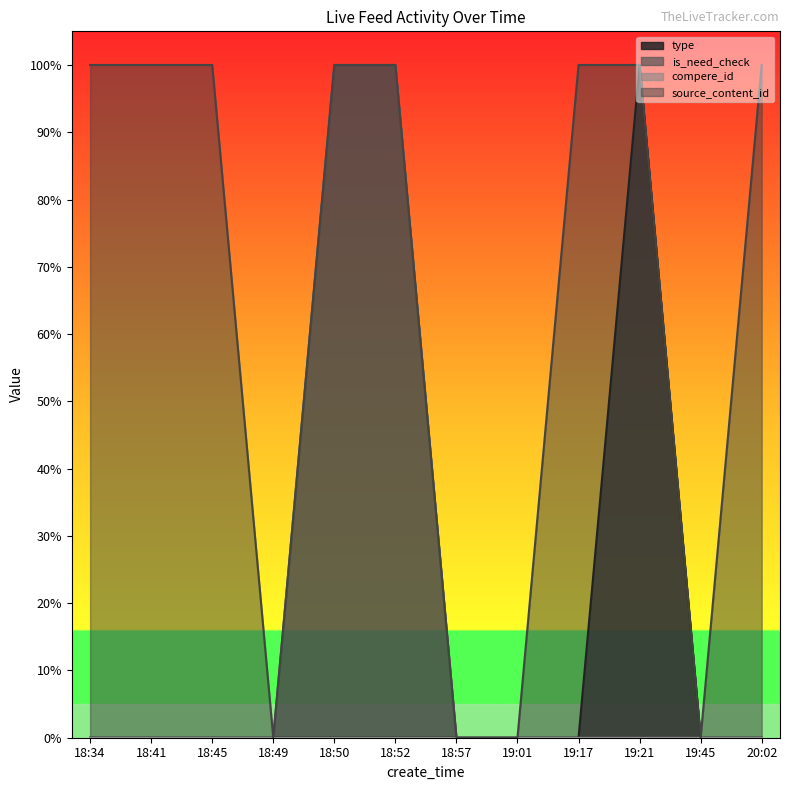

The value of type at 18:57 is 0.4. True or false?

False